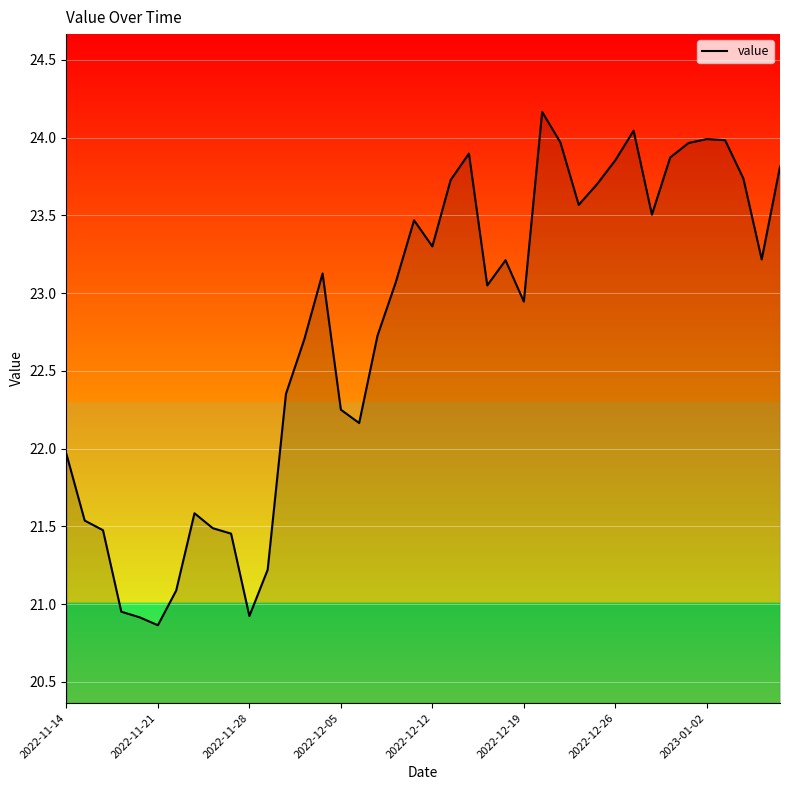

What is the maximum value shown in the chart?

24.2